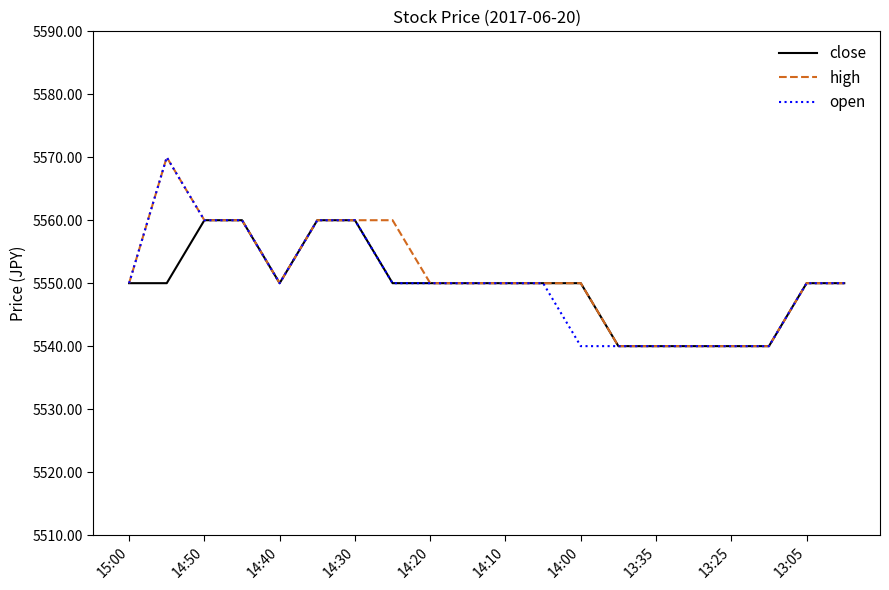

What is the minimum value for close?

5540